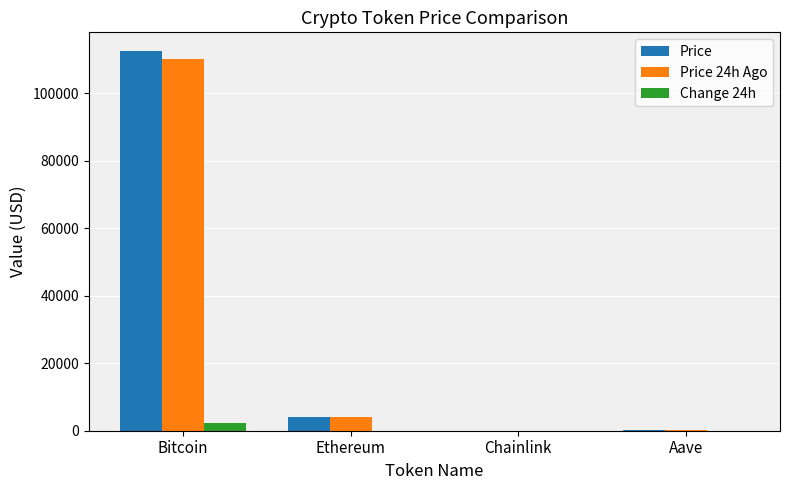

Is it true that Change 24h equals 4.5 at Aave?

True